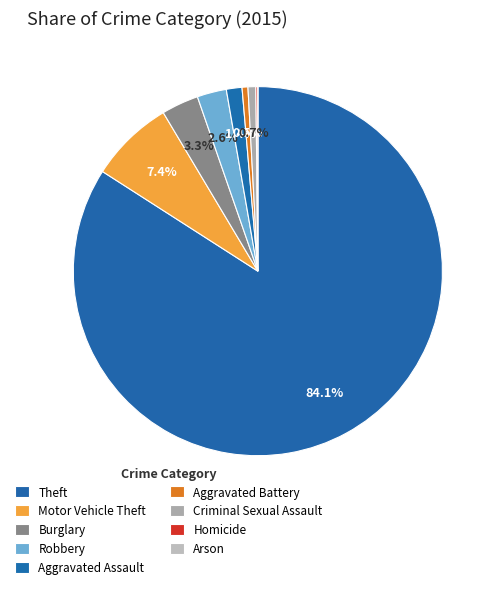

What is the largest slice in the pie chart?

Theft